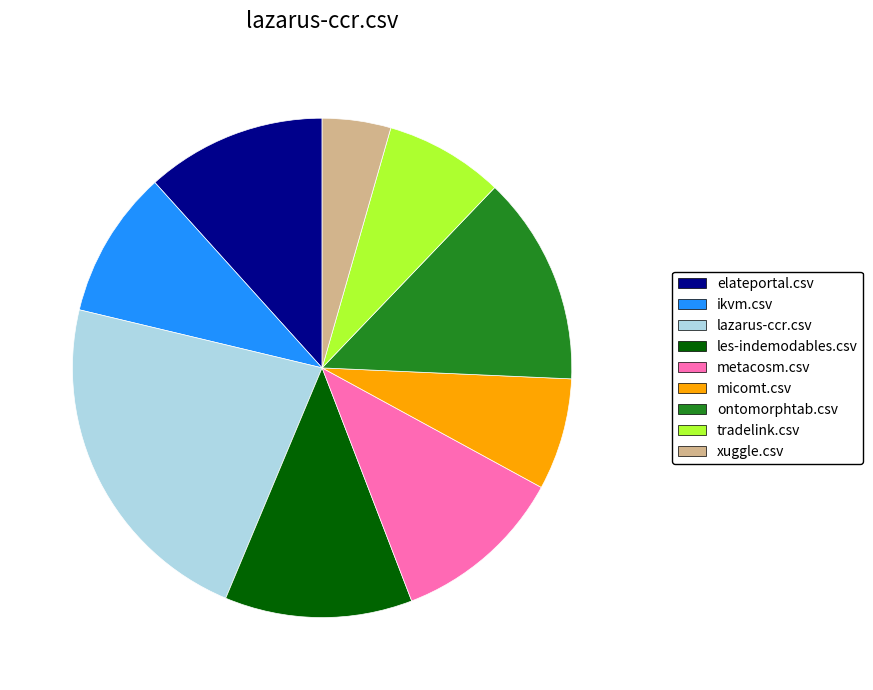

How many slices are in this pie chart?

9